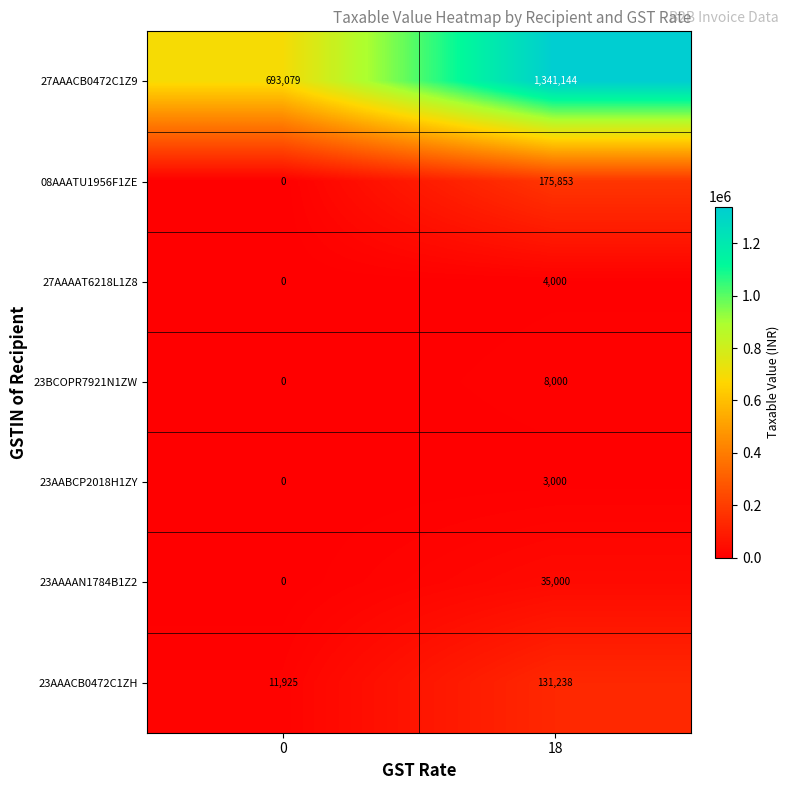

The value of 23AAACB0472C1ZH at 18 is 61832. True or false?

False